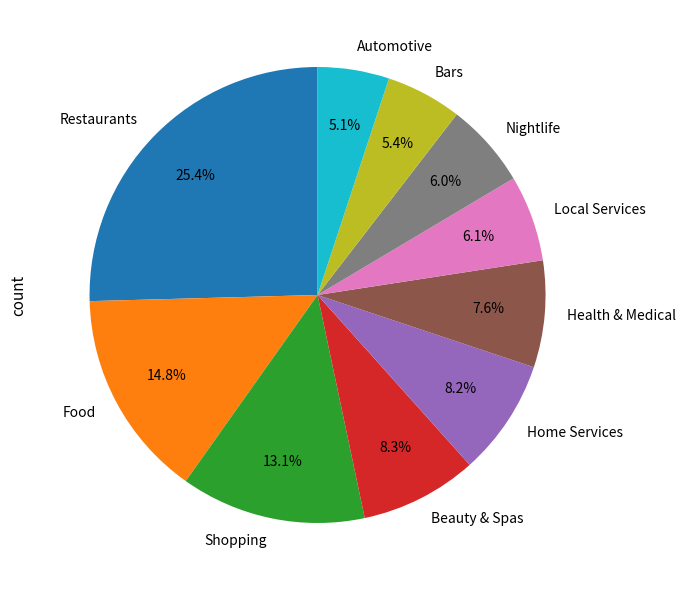

To the nearest percent, what is the difference between the largest and smallest slice percentages?

20%